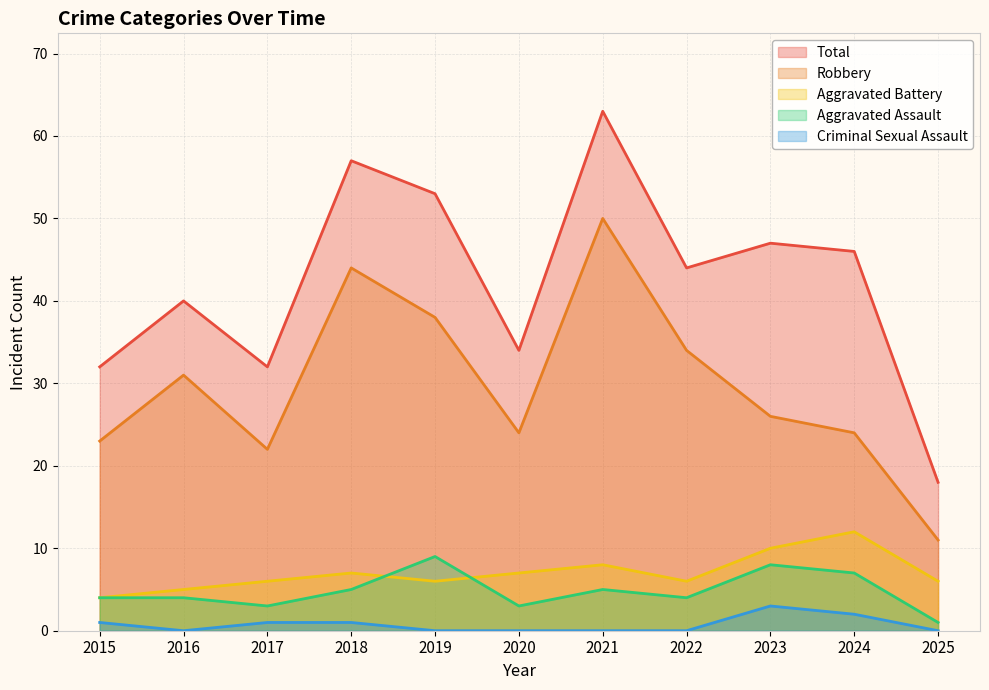

Reading right to left, what are all the values shown in this chart?

Aggravated Assault: 1	7	8	4	5	3	9	5	3	4	4
Aggravated Battery: 6	12	10	6	8	7	6	7	6	5	4
Criminal Sexual Assault: 0	2	3	0	0	0	0	1	1	0	1
Robbery: 11	24	26	34	50	24	38	44	22	31	23
Total: 18	46	47	44	63	34	53	57	32	40	32